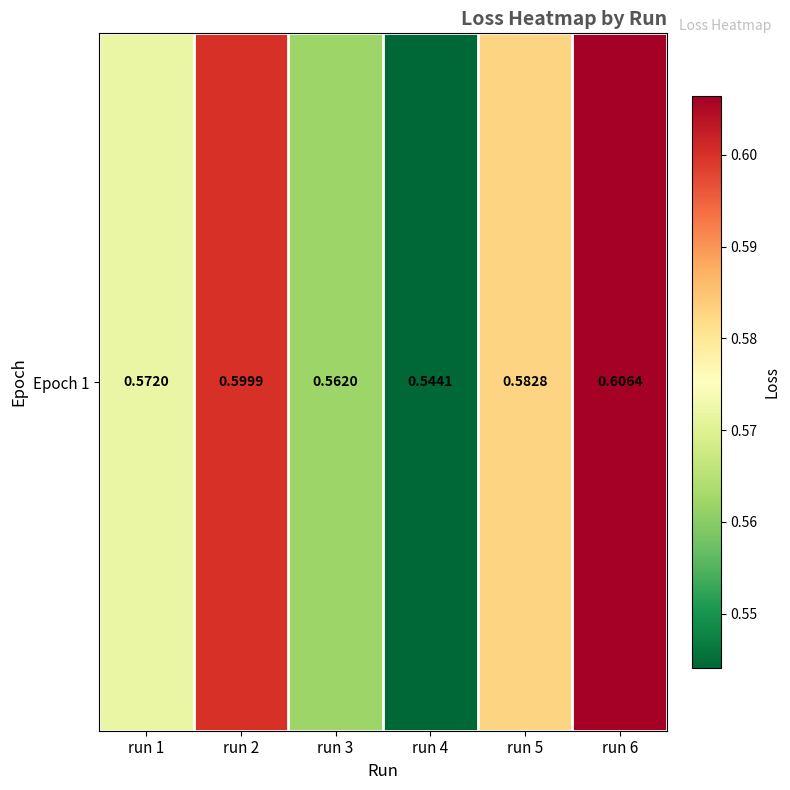

Which has a higher value, run 4 or run 1?

run 1